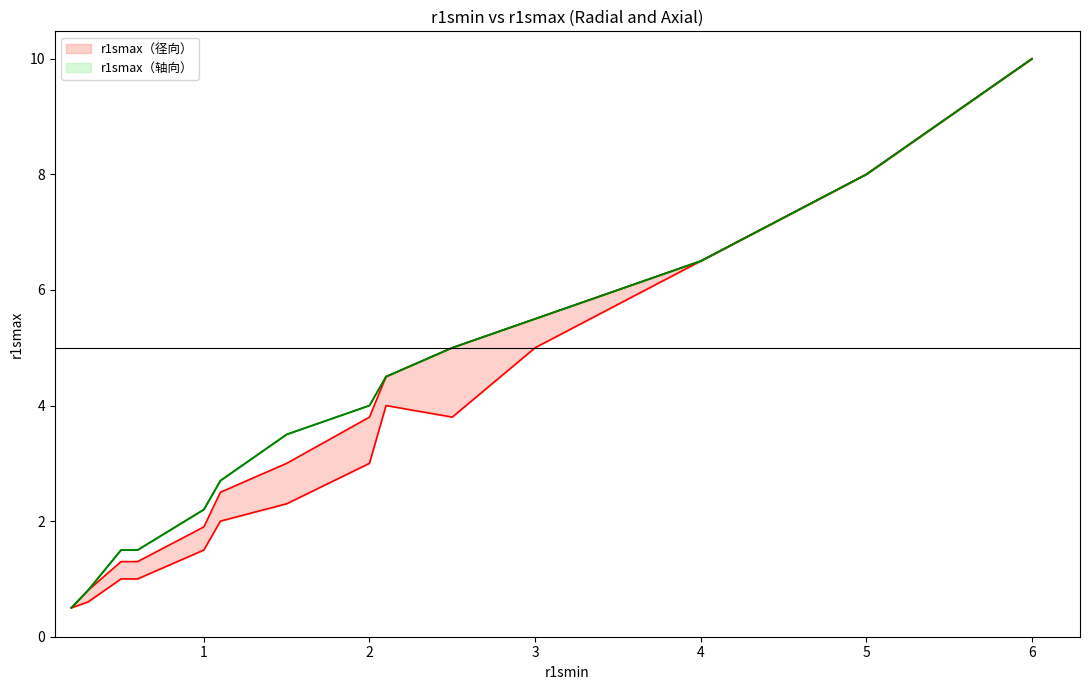

True or false: r1smax_axial_upper and r1smax_axial cross at least once.

False